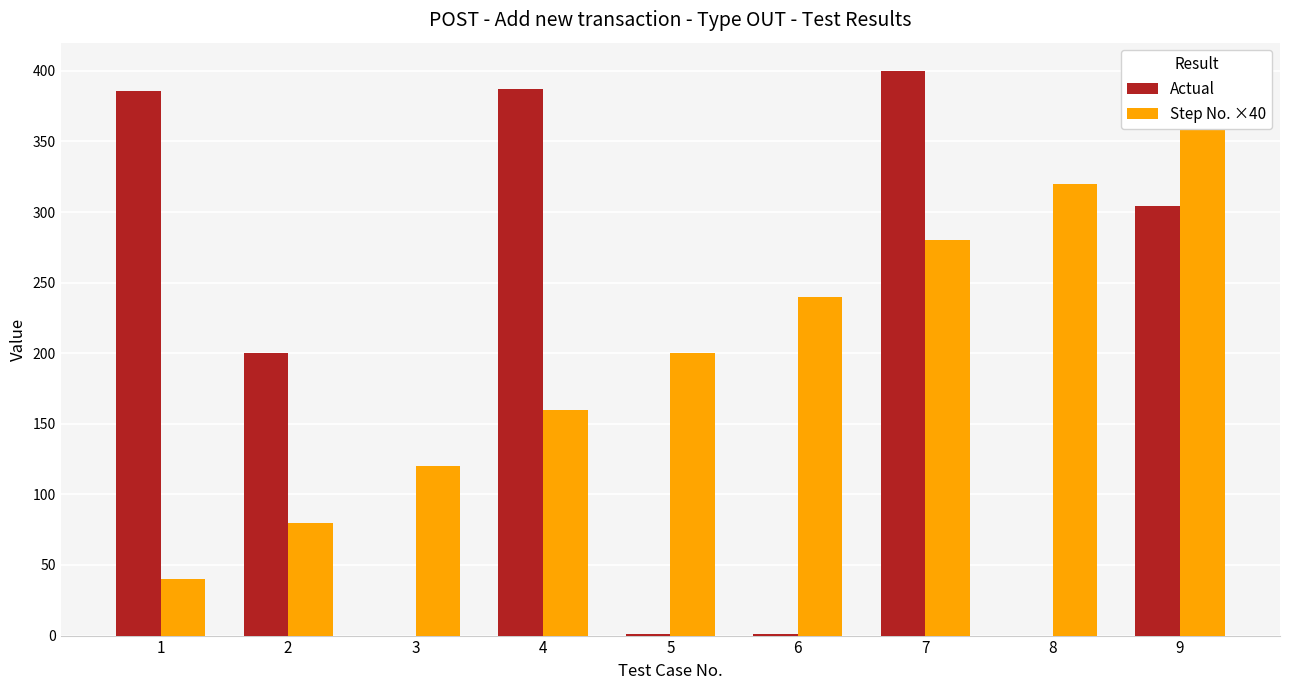

What is the difference between the highest and lowest values at 3?

120